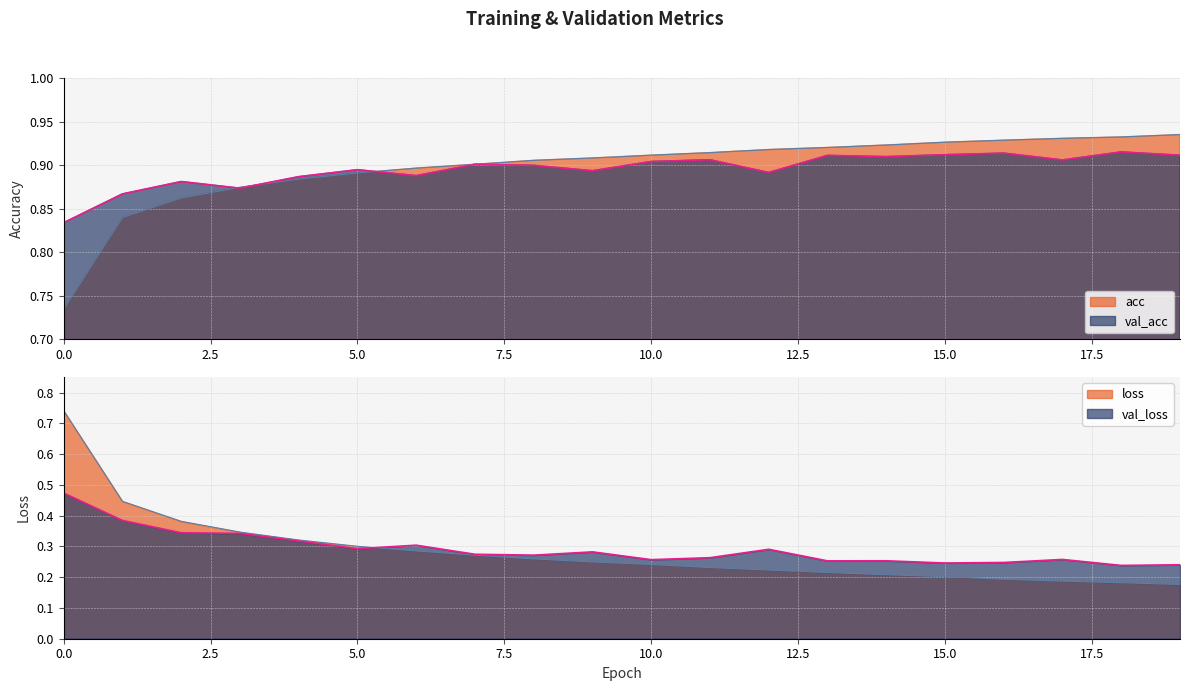

What is the difference between the maximum and minimum values in the loss series?

0.6